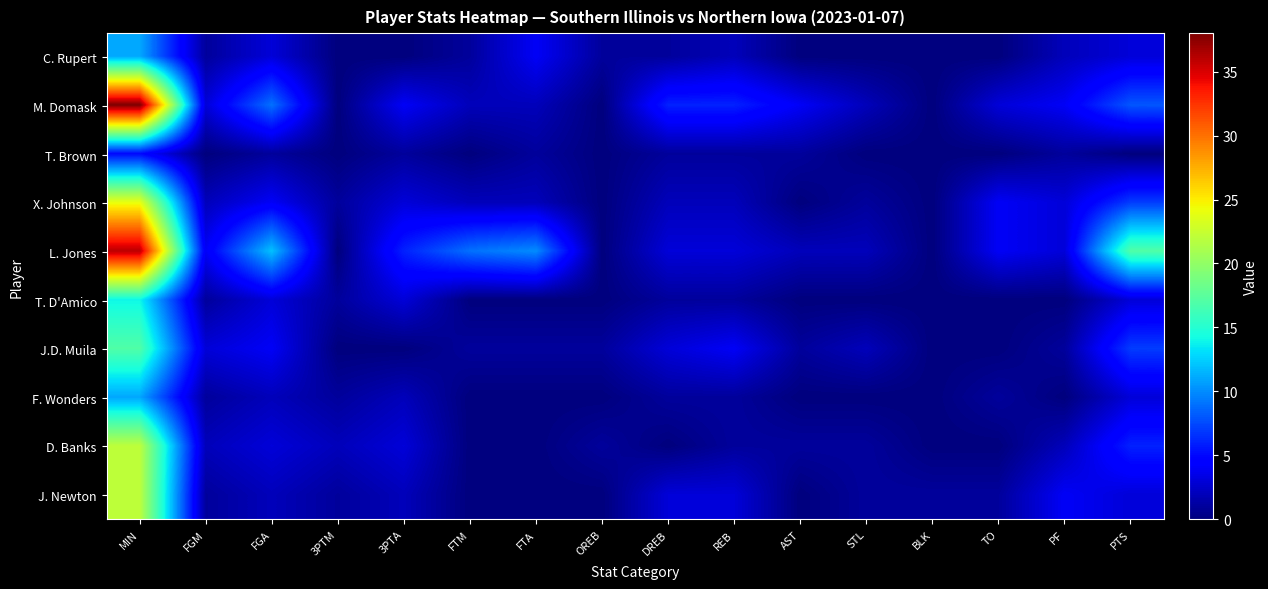

What is the total value across all series at FGA?

43